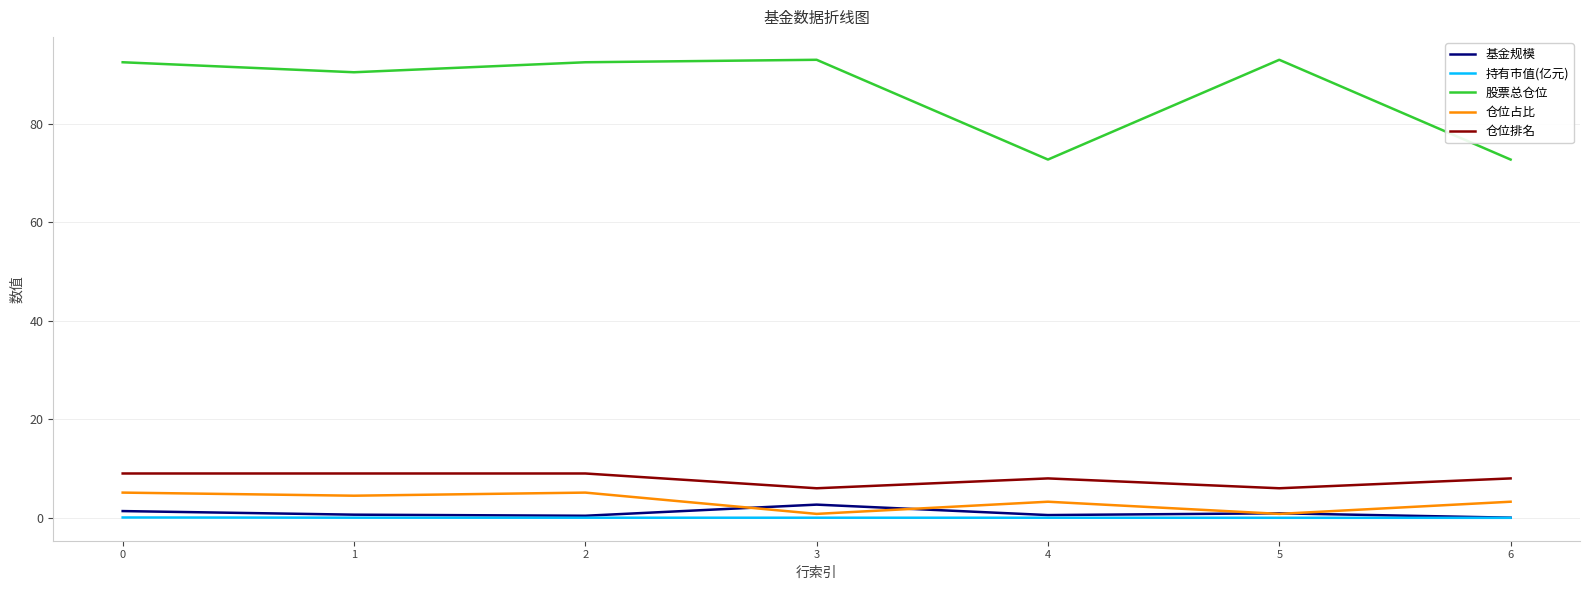

What are all the series names shown in the legend?

基金规模, 持有市值(亿元), 股票总仓位, 仓位占比, 仓位排名